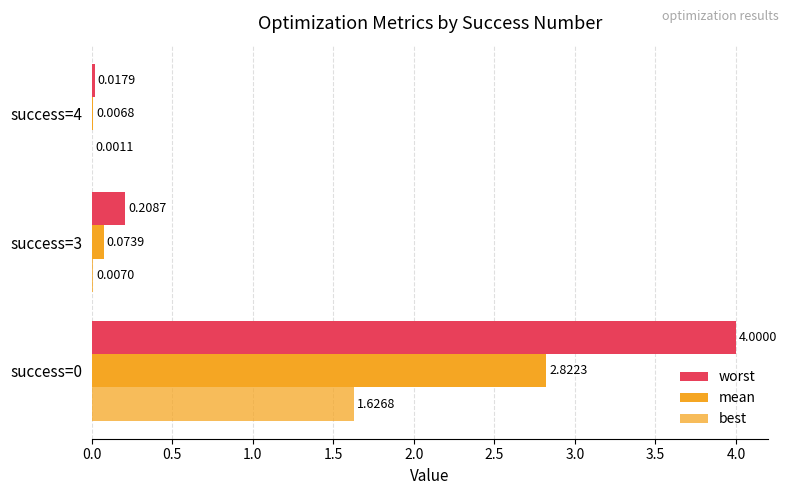

How many data points does each series have?

3